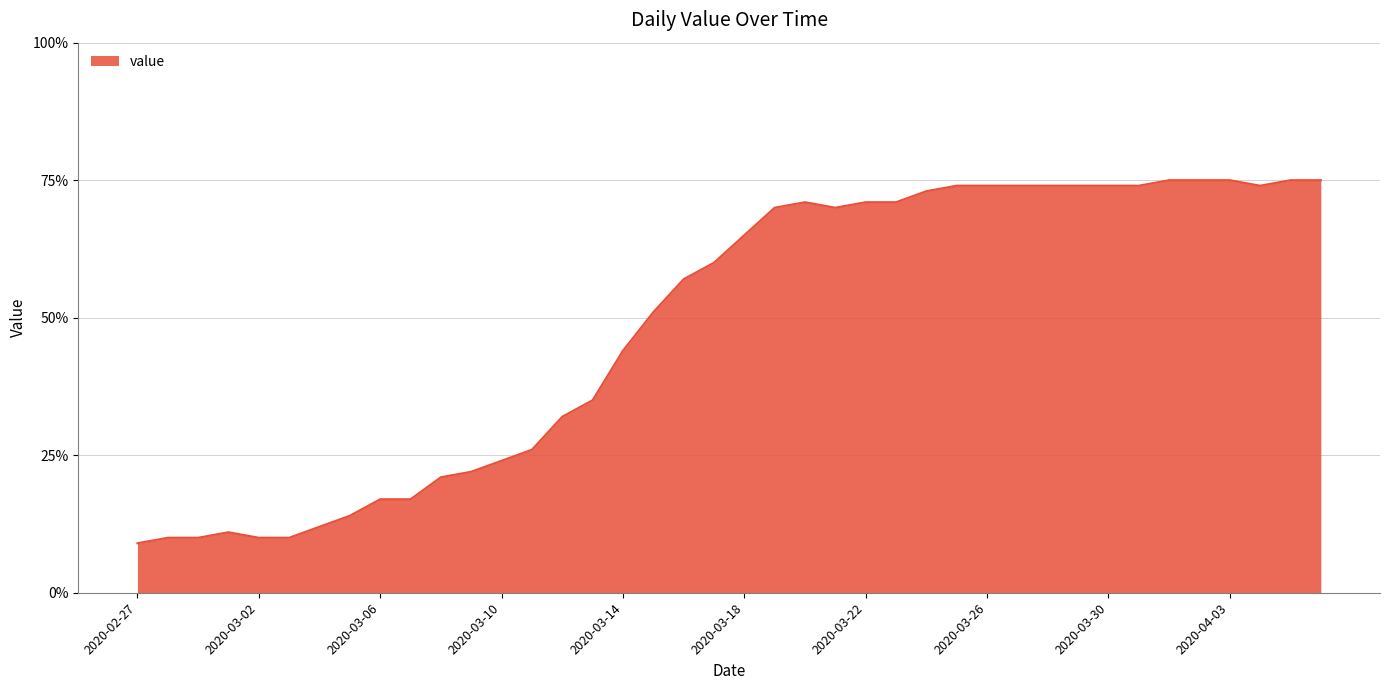

What is the greatest value displayed?

75